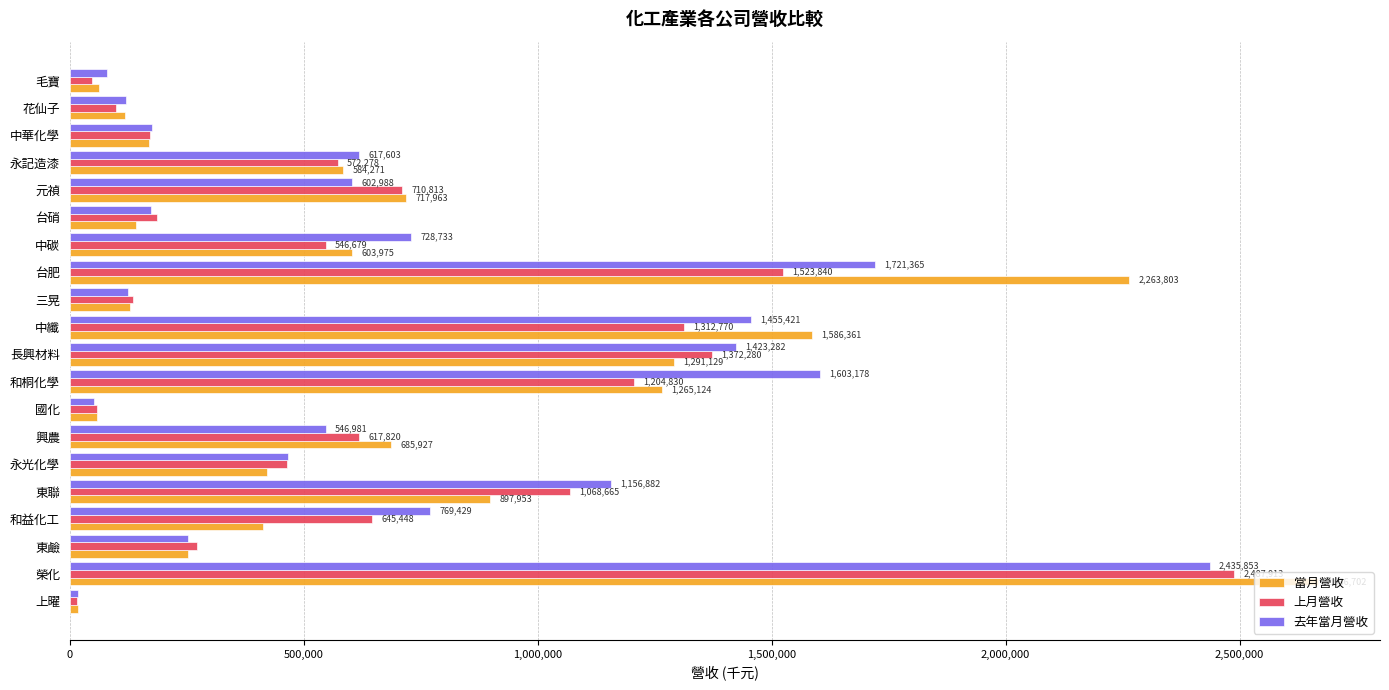

Rank the series by their average value, from lowest to highest.

上月營收, 當月營收, 去年當月營收